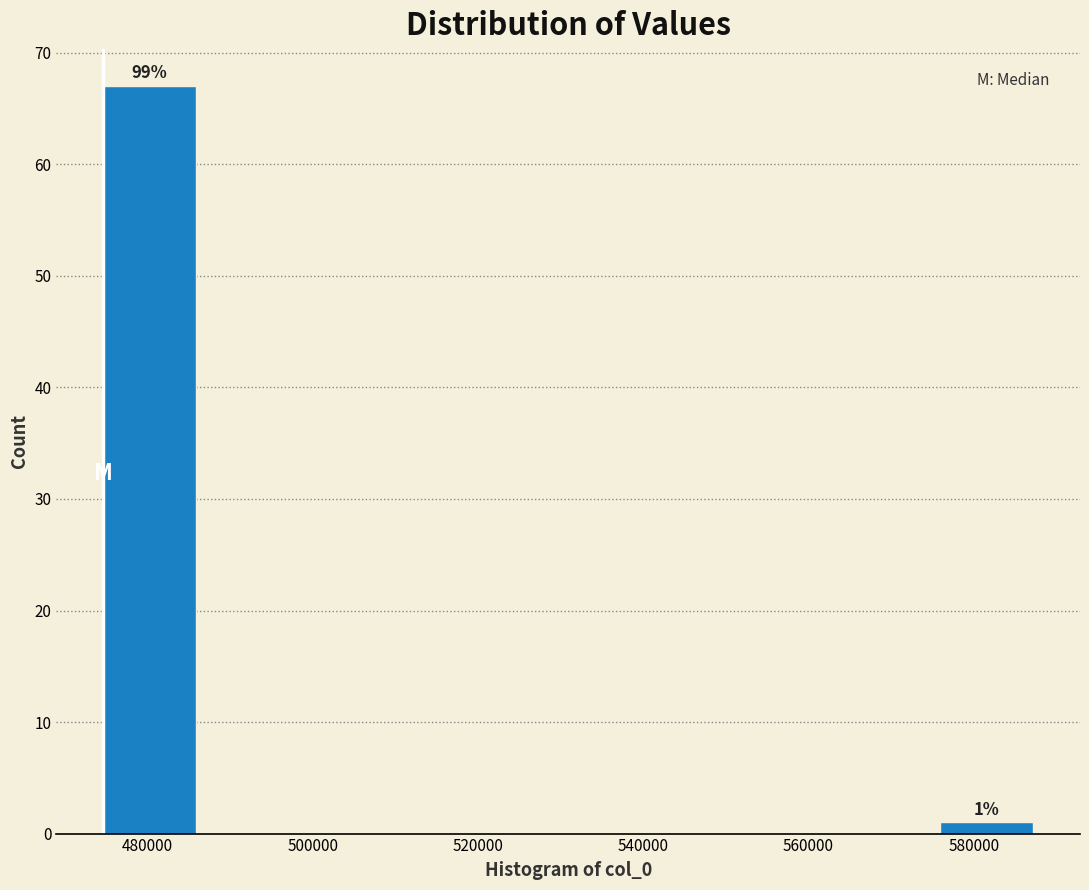

Over which range of the x-axis is the bar tallest?

474000 to 486000